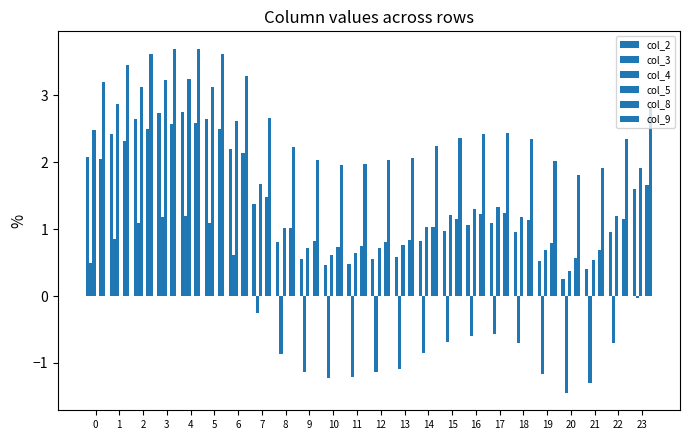

Which category has the lowest value in the col_9 series?

20